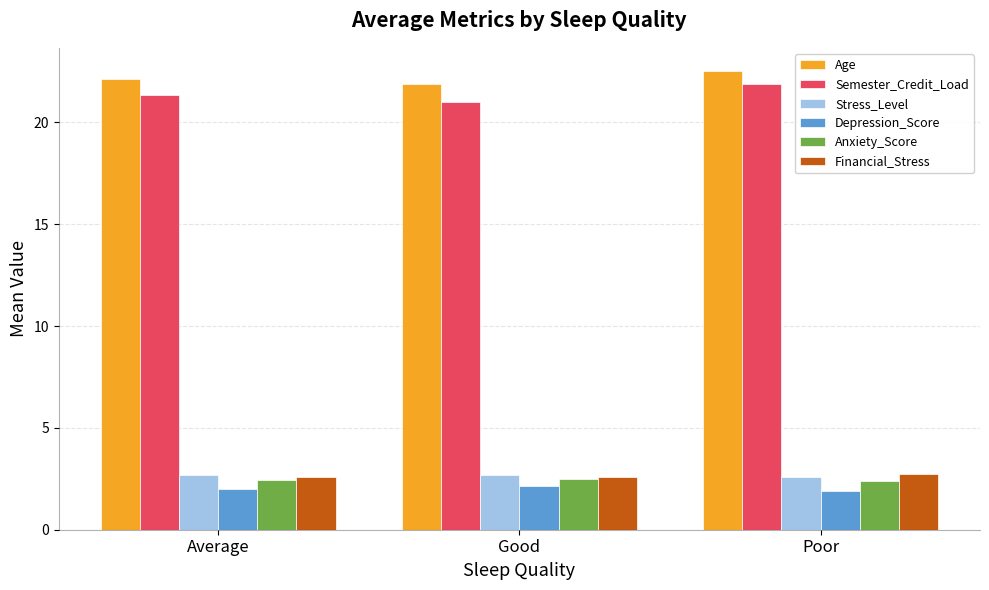

How many bars are there in each group?

6